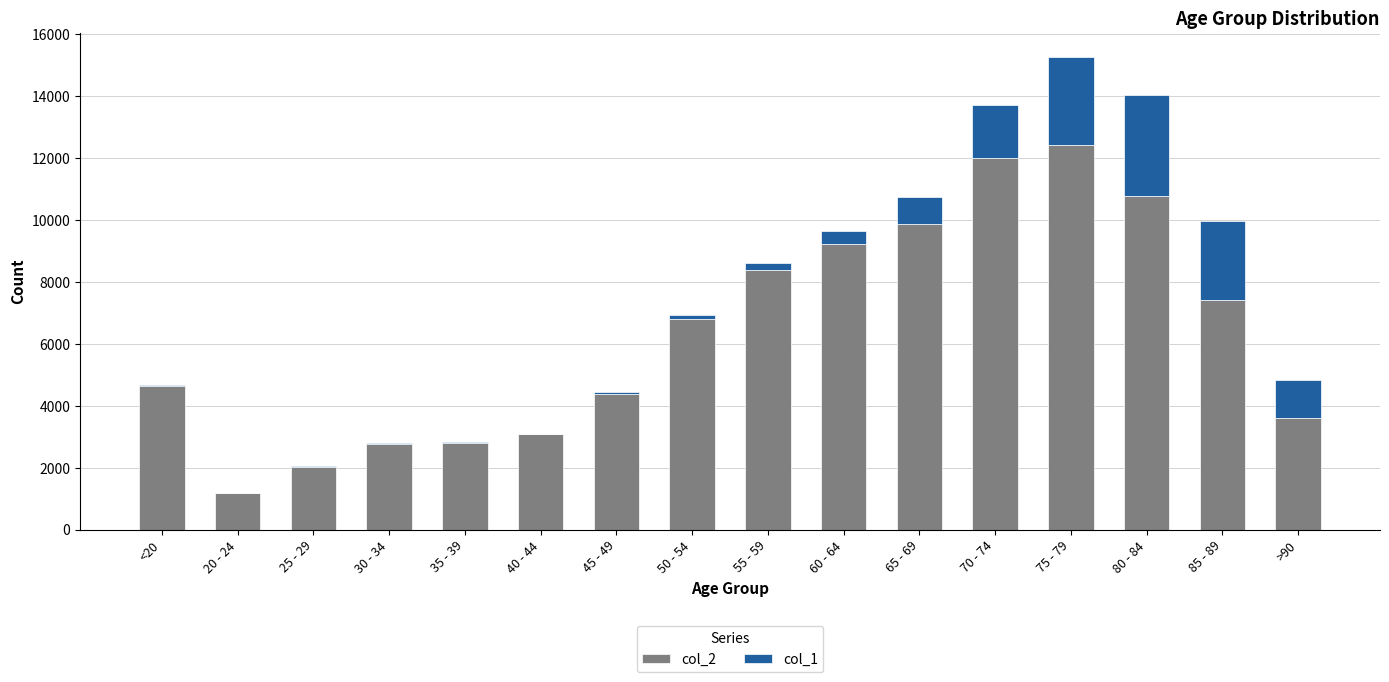

The value of col_2 at 75 - 79 is 6079. True or false?

False